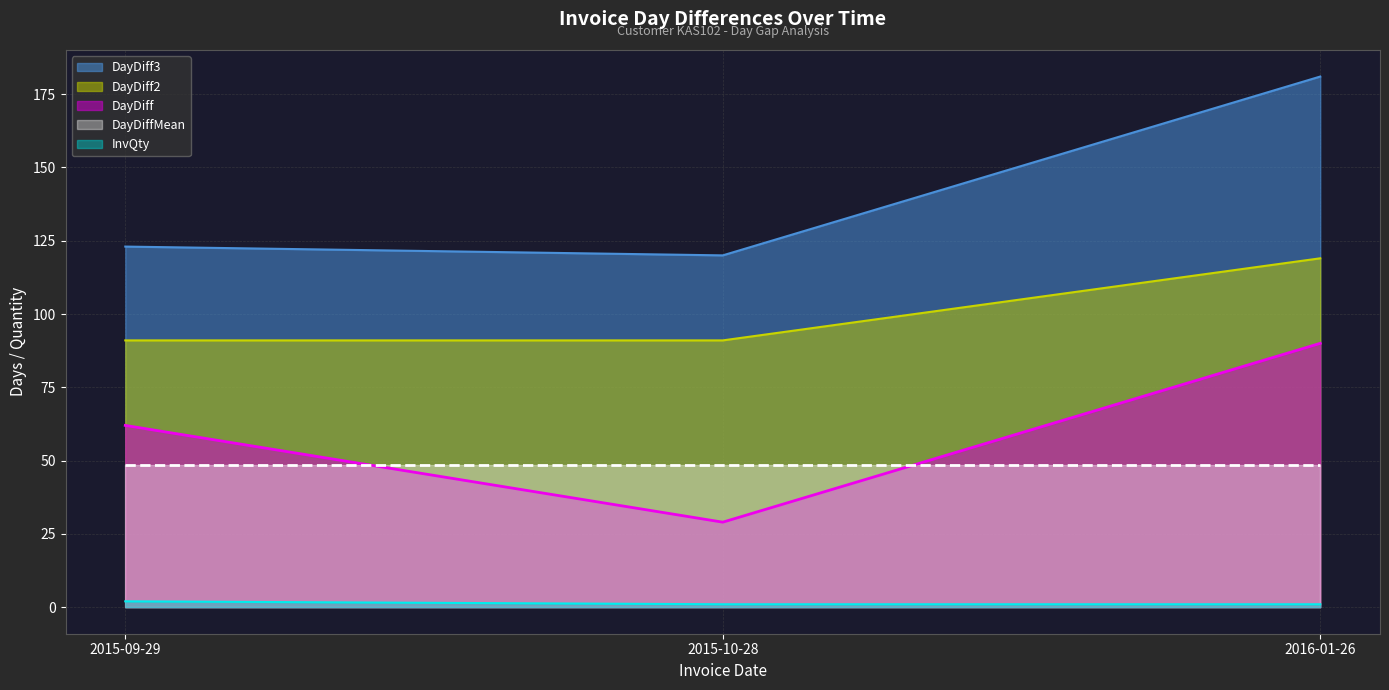

True or false: DayDiff2 has a value of 159 at 2015-09-29.

False